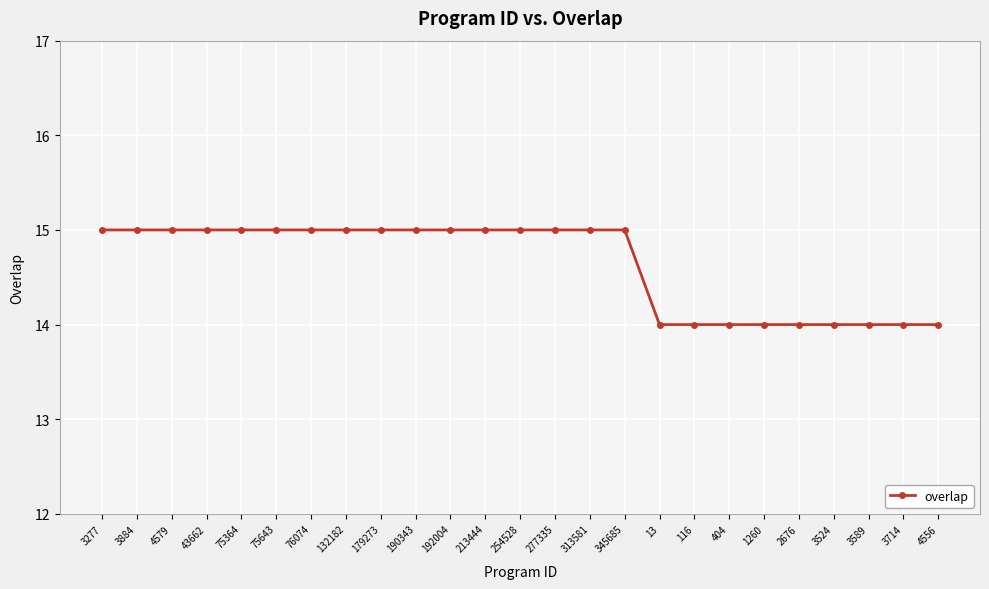

Reading left to right, extract all data points from this chart.

3277=15	3884=15	4579=15	43662=15	75364=15	75643=15	76074=15	132182=15	179273=15	190343=15	192004=15	213444=15	254528=15	277335=15	313581=15	345685=15	13=14	116=14	404=14	1260=14	2676=14	3524=14	3589=14	3714=14	4556=14